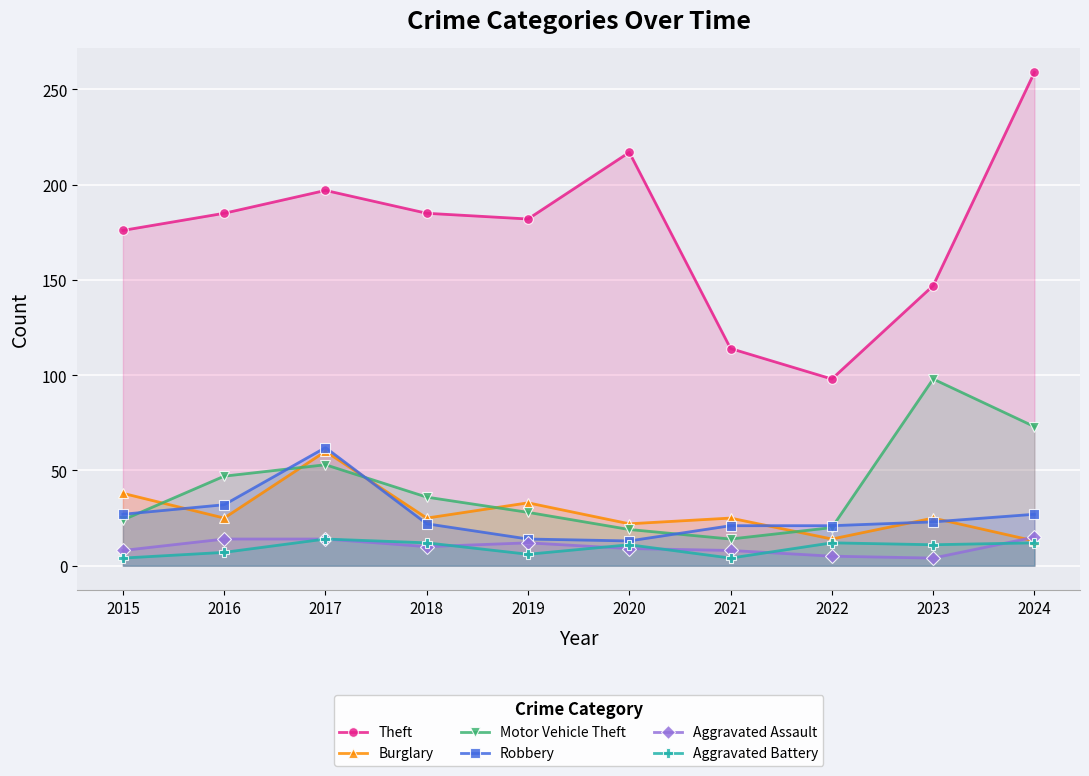

Which series has the largest total across all categories?

Theft